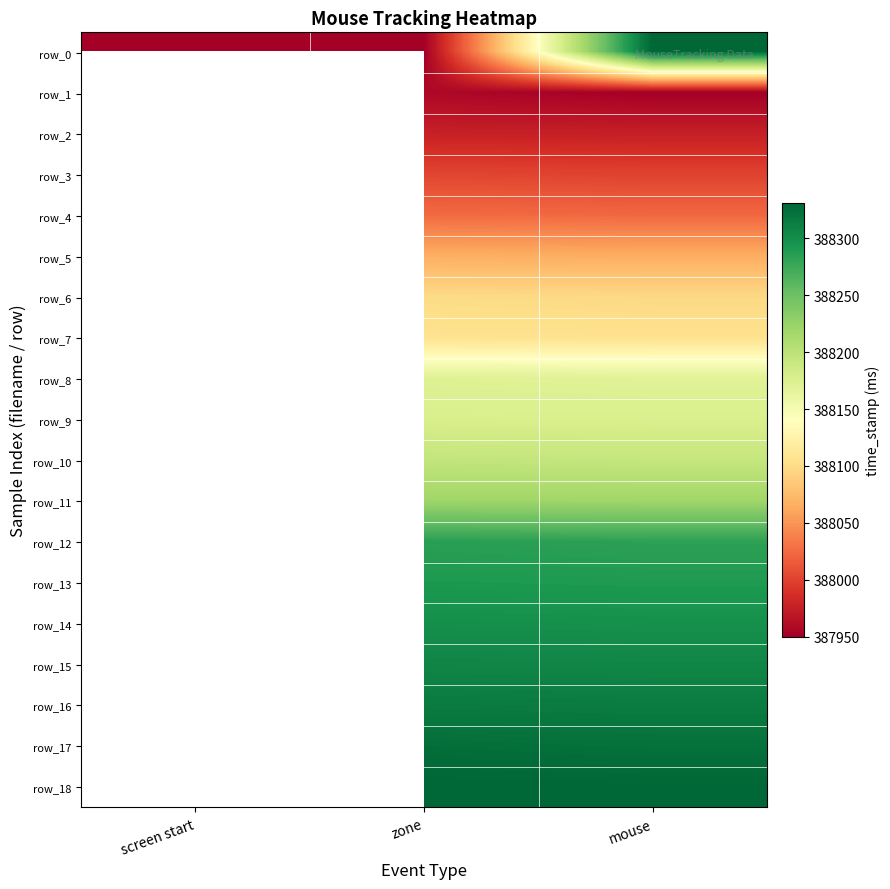

The row_3 series shows 388000.0 at mouse. True or false?

True